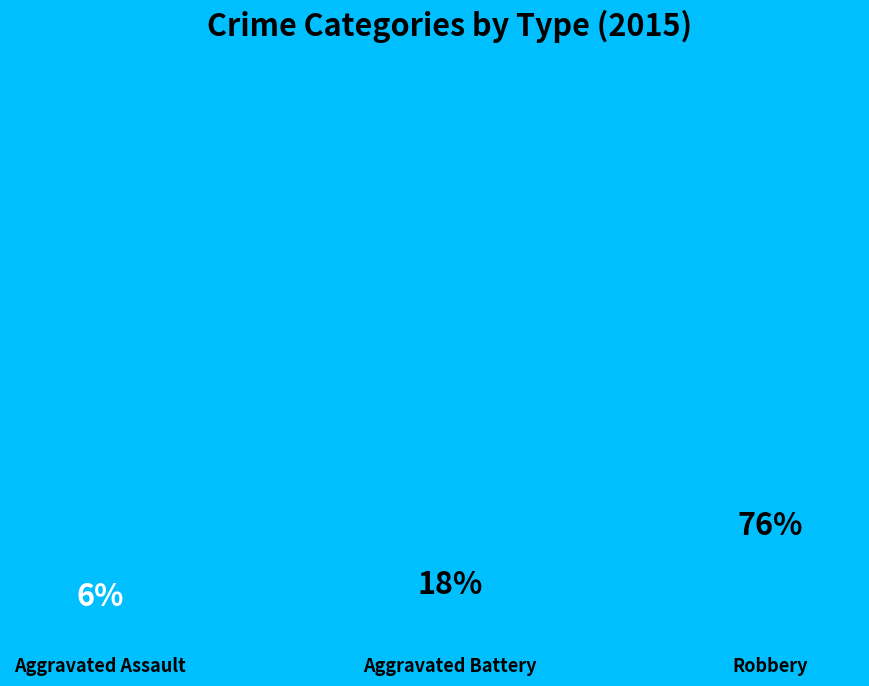

Between Aggravated Battery and Aggravated Assault, which is larger?

Aggravated Battery